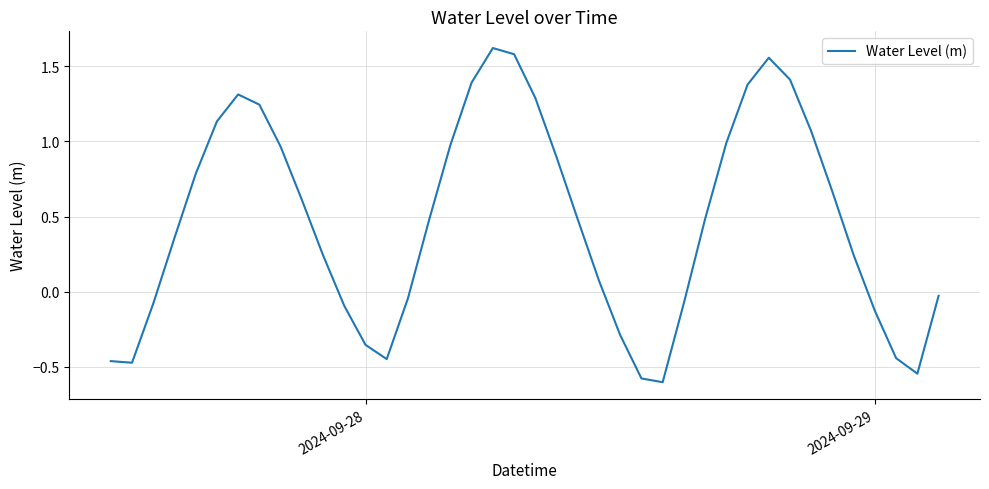

What is the difference between the maximum and minimum values?

2.2